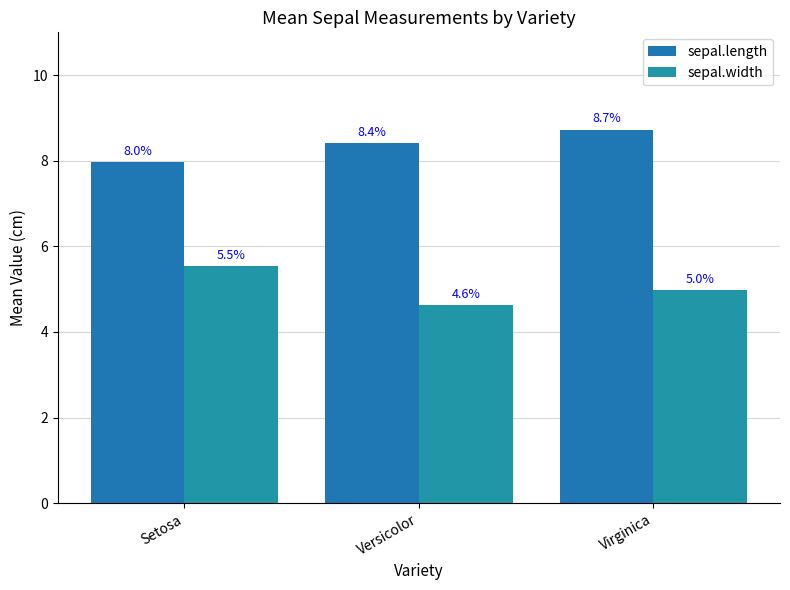

Which series has the largest range (max minus min)?

sepal.width